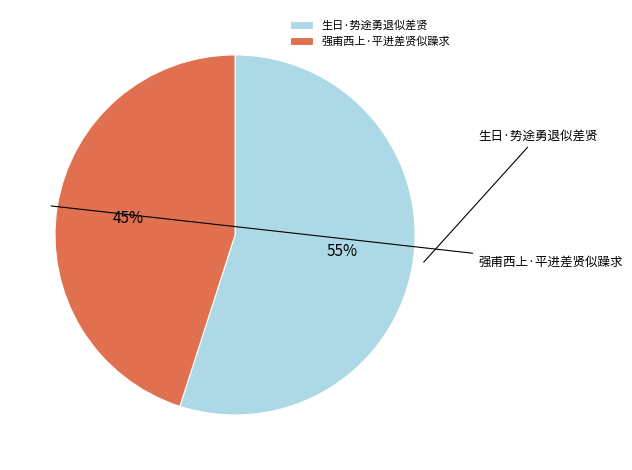

How much of the chart is everything except 生日·势途勇退似差贤?

45.0%